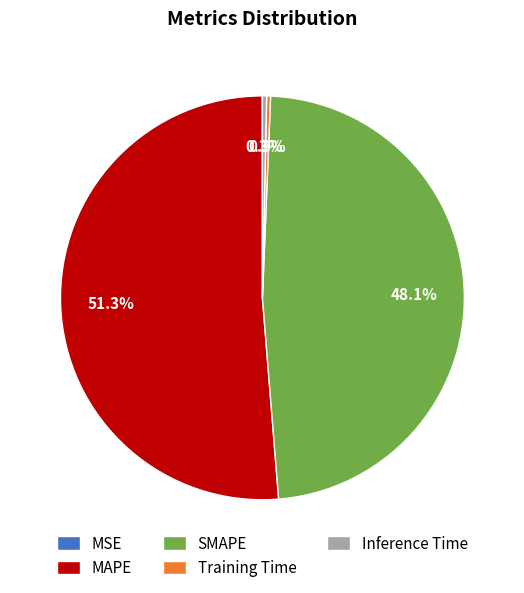

Between Inference Time and SMAPE, which is larger?

SMAPE